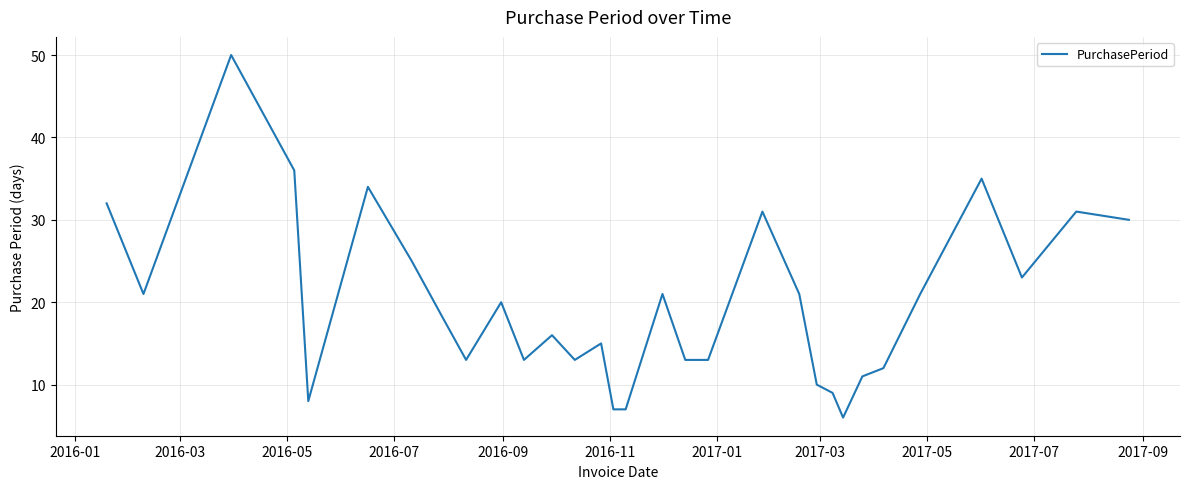

What is the maximum value shown in the chart?

50